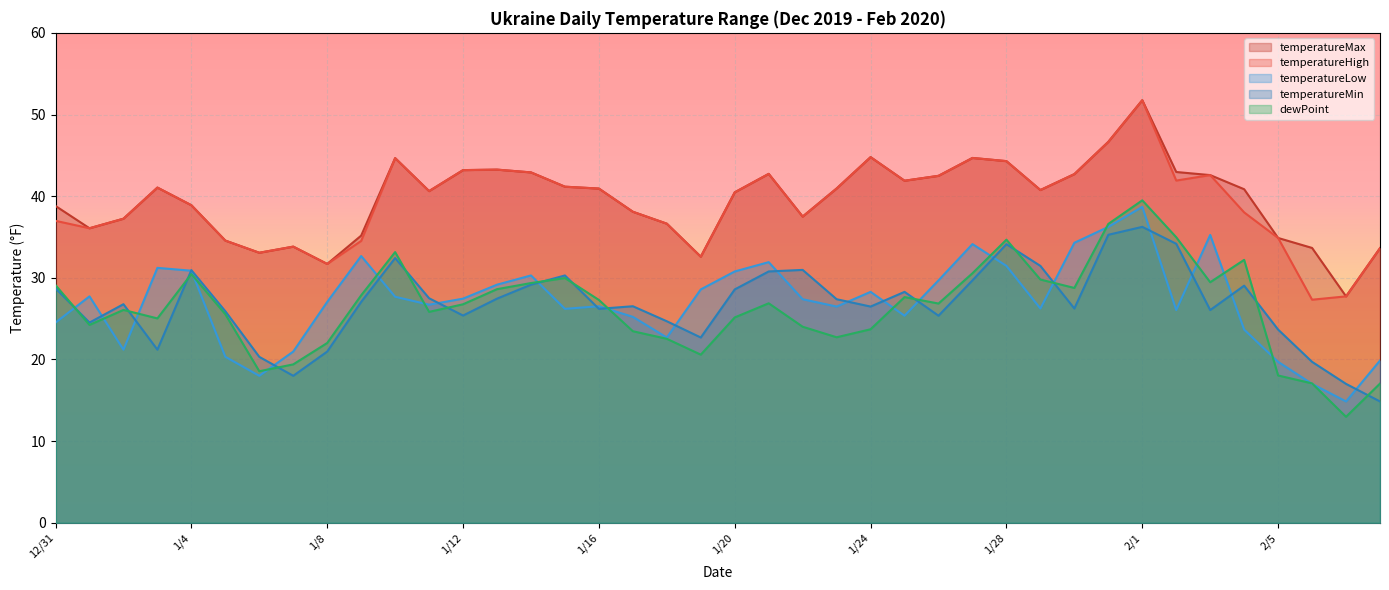

True or false: dewPoint and temperatureHigh cross at least once.

False